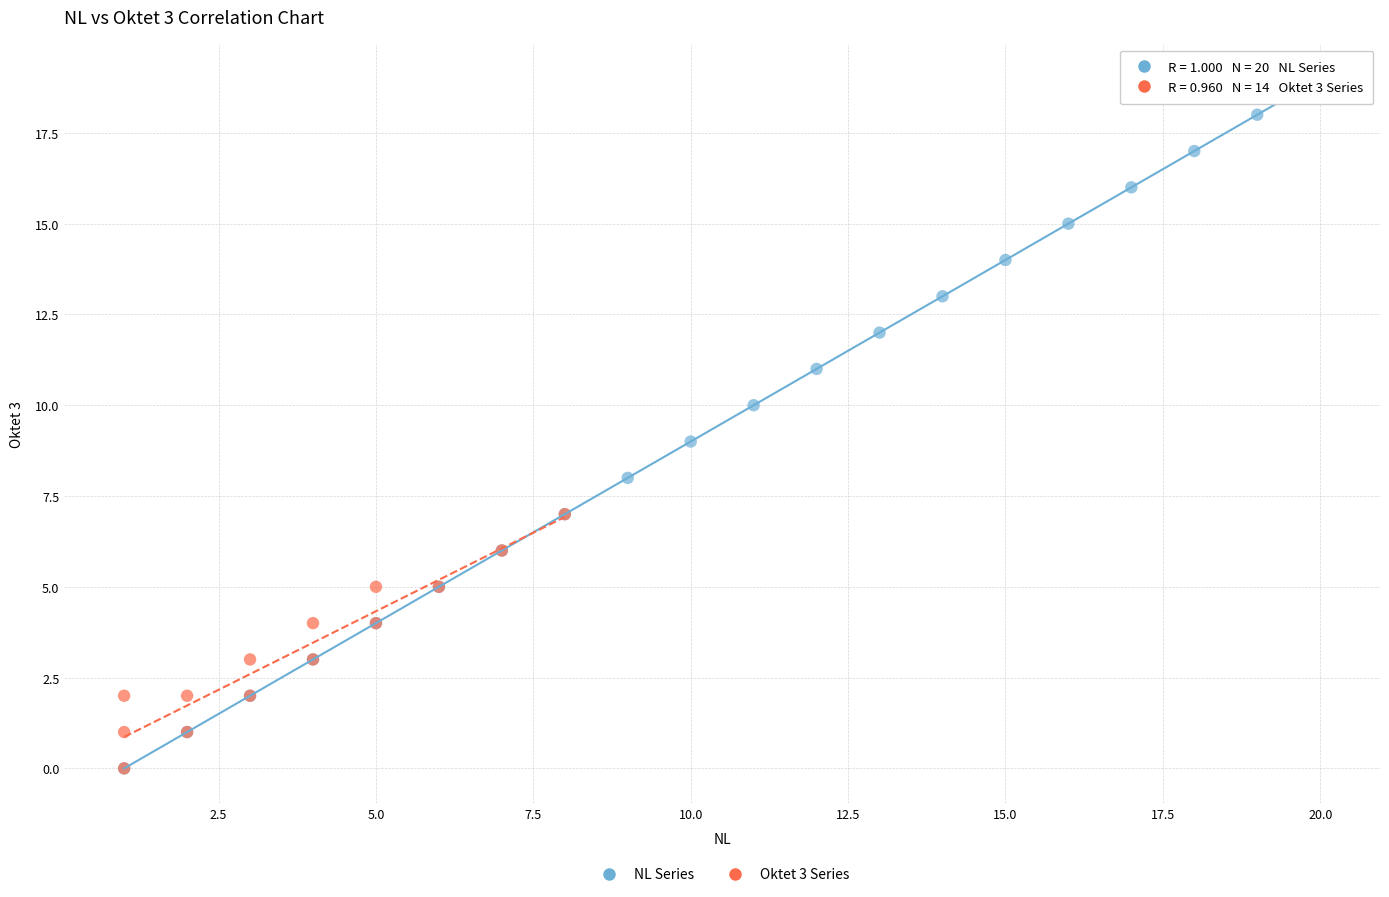

Which series reaches the maximum Y coordinate?

NL Series